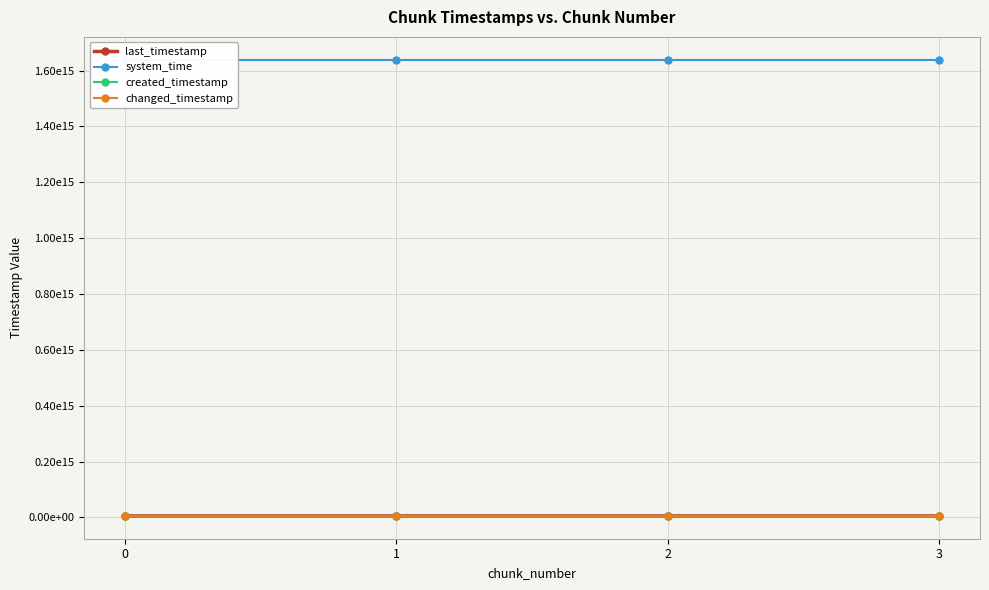

True or false: created_timestamp and system_time cross at least once.

False